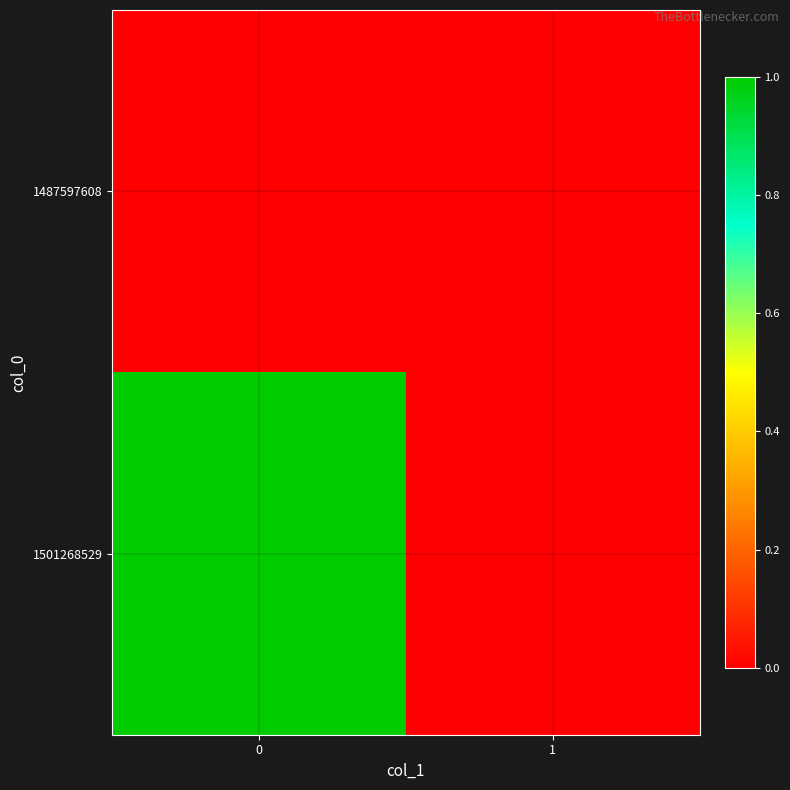

At how many categories does at least one series exceed 0?

1